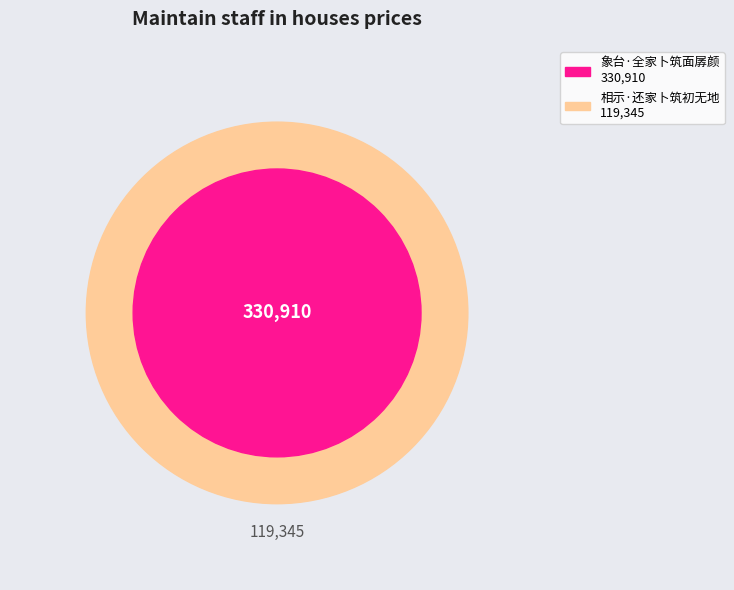

Which category has the smallest portion of the pie?

相示·还家卜筑初无地